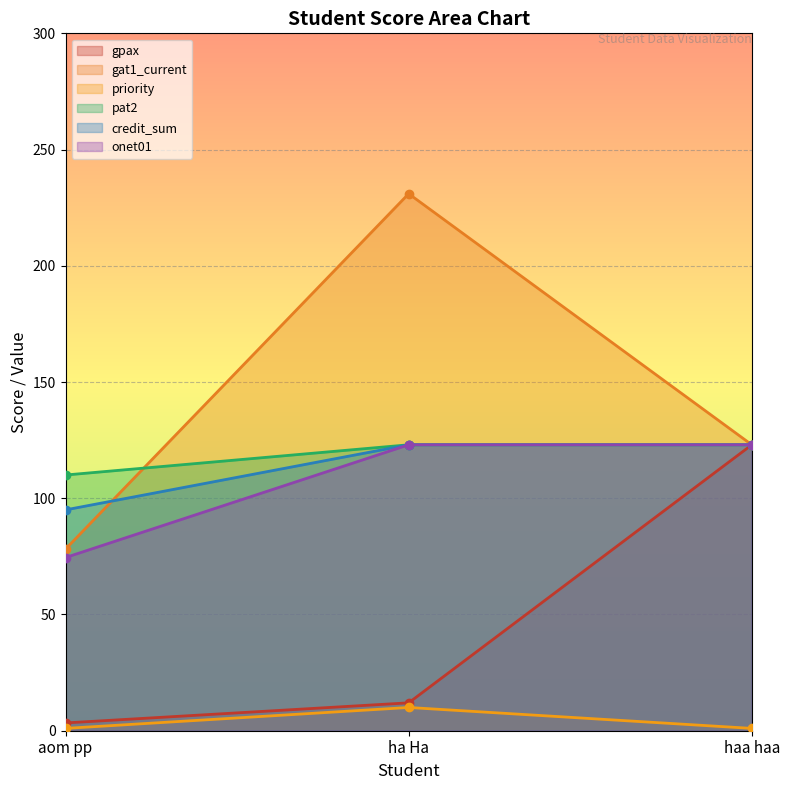

What is the maximum value shown in the chart?

231.0